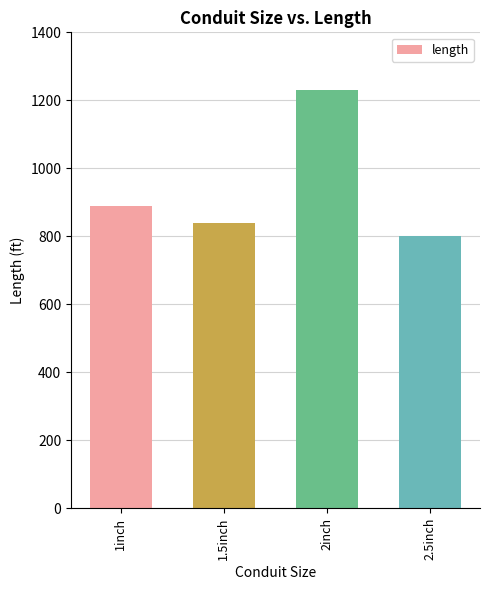

At which category does the chart reach its minimum across all series?

2.5inch